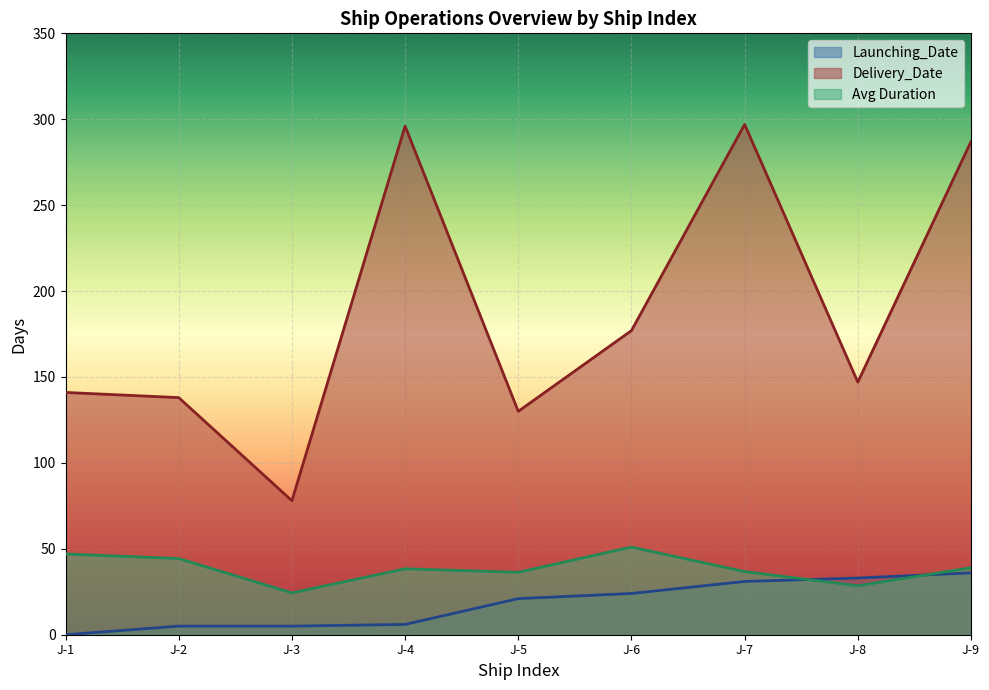

At which label is Delivery_Date closest to 187?

J-6